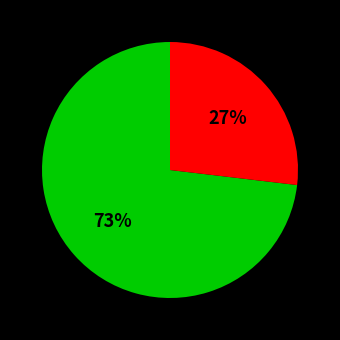

Is there any slice that represents more than half of the pie?

Yes